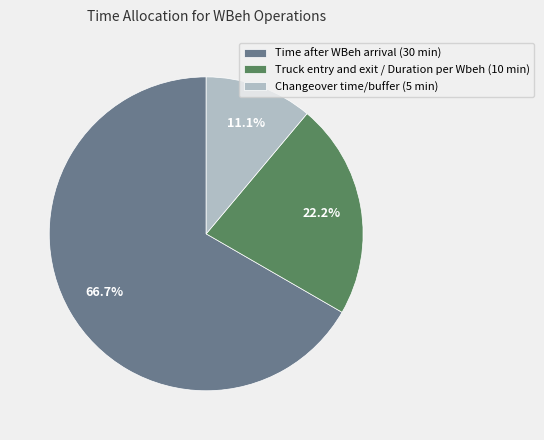

Does Changeover time/buffer (5 min) account for over 50% of the chart?

No